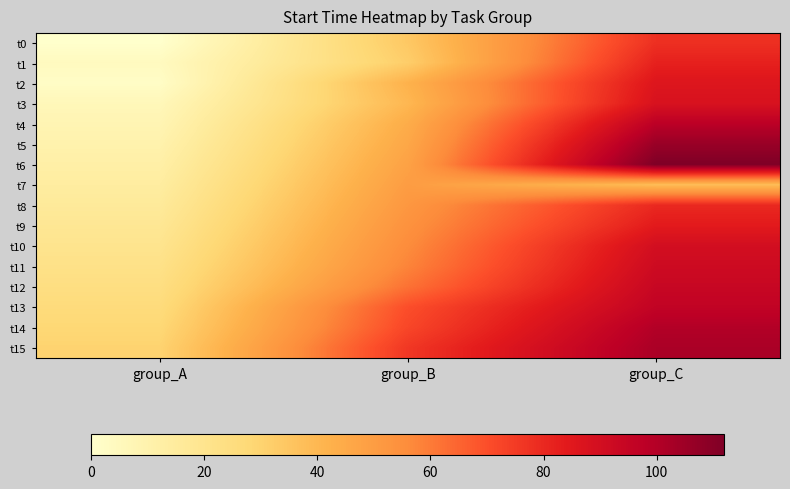

At group_A, list the series in order from smallest to largest.

t0, t2, t1, t3, t4, t5, t6, t7, t8, t9, t10, t11, t12, t13, t14, t15